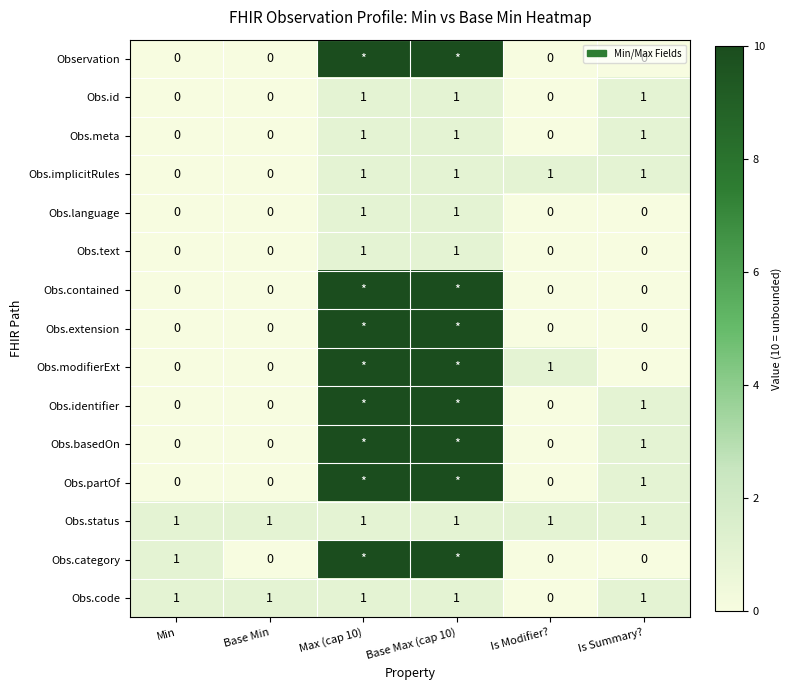

What is the greatest value displayed?

10